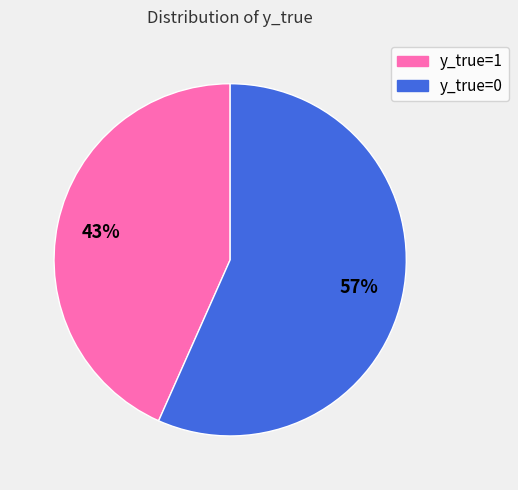

Count the number of slices in the pie.

2